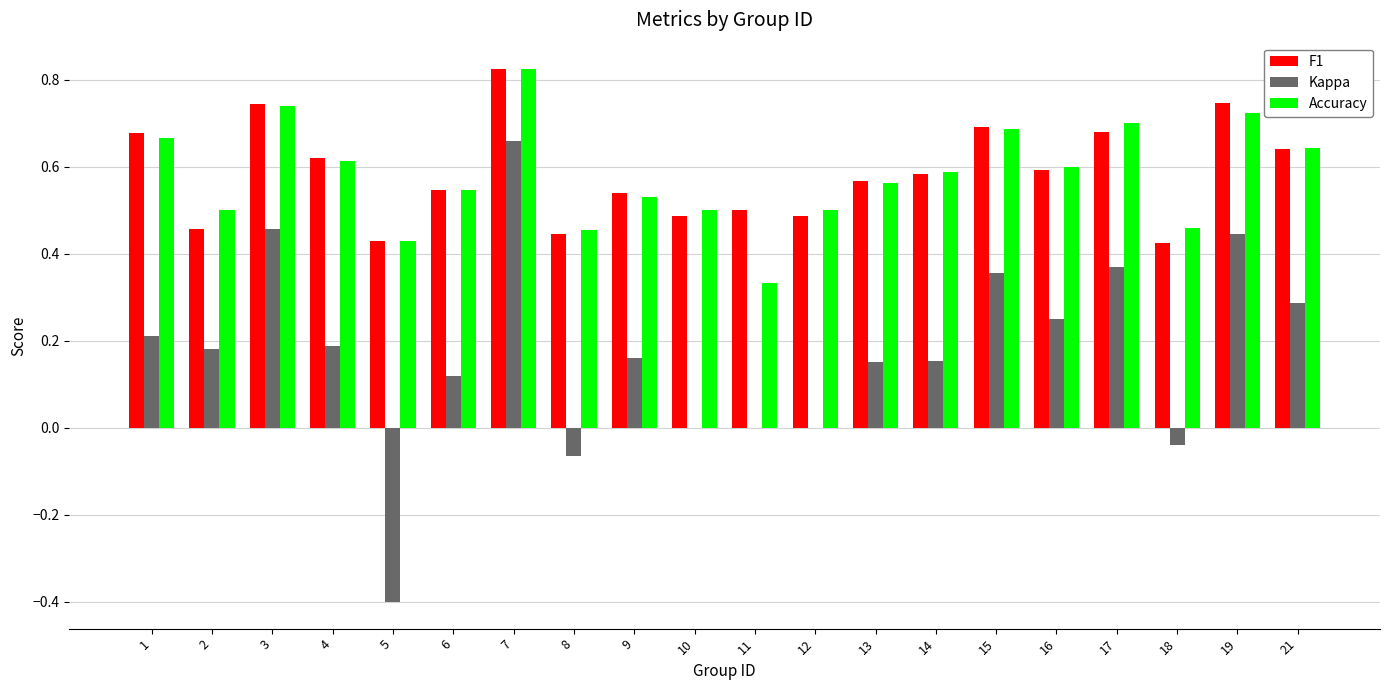

Is the value of F1 at 1 greater than the value of Accuracy at 6?

Yes